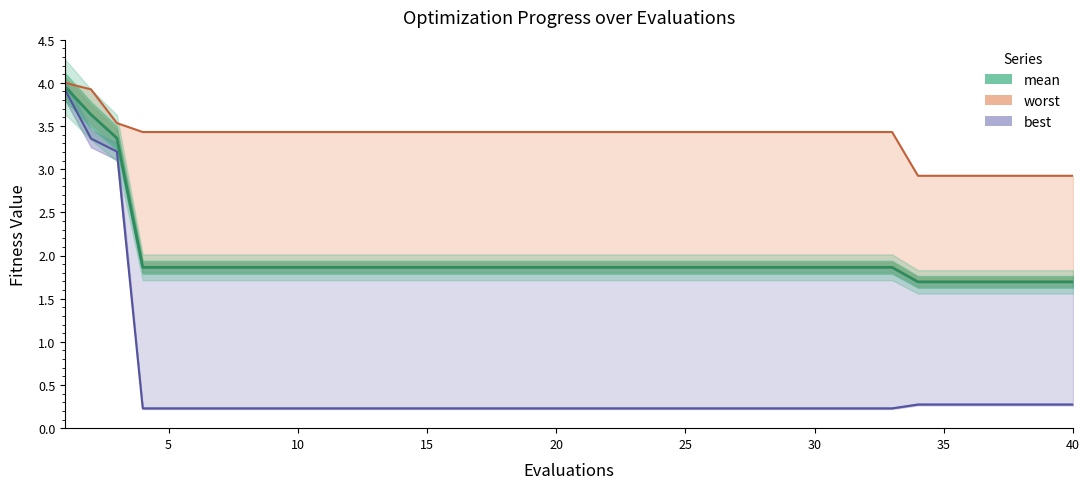

What is the value of the worst point at the 6th from the left?

3.4